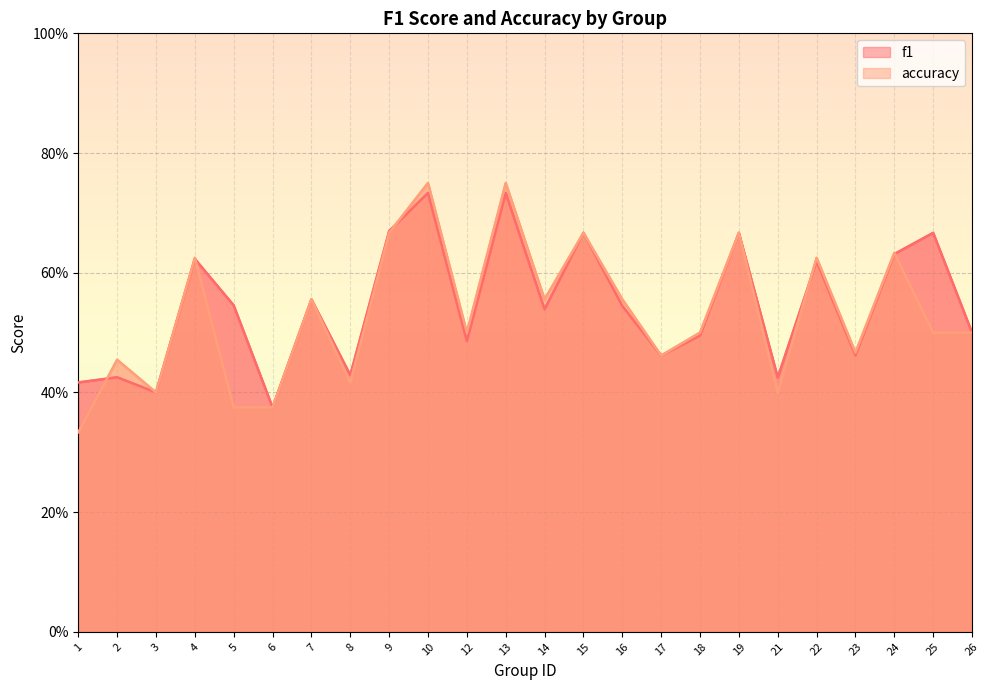

True or false: accuracy has more than 2 points higher than both neighbors.

True